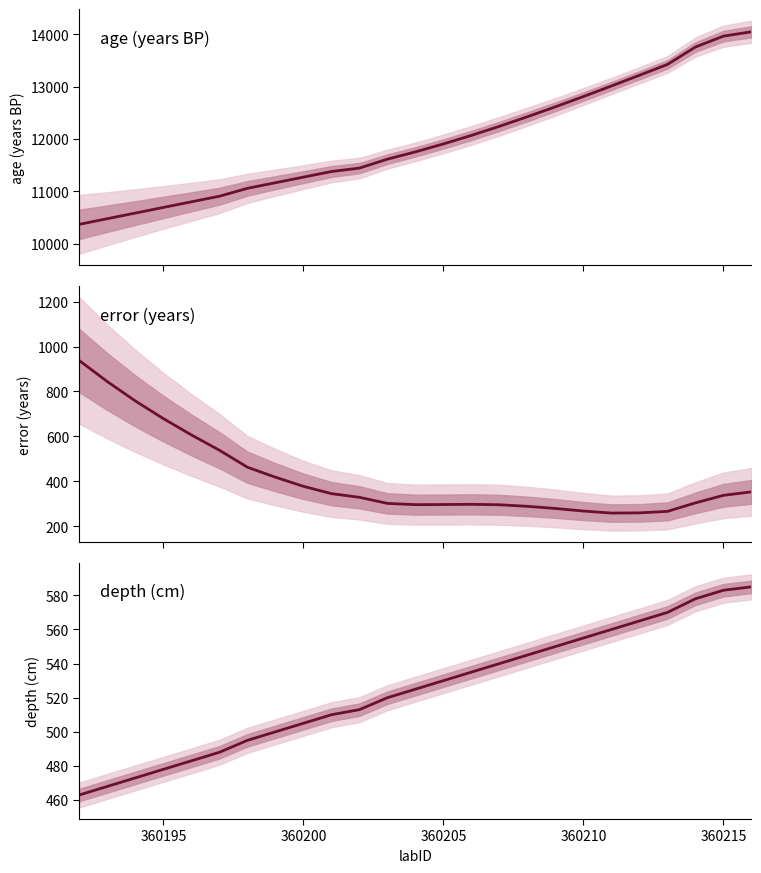

True or false: error and age intersect in this chart.

False